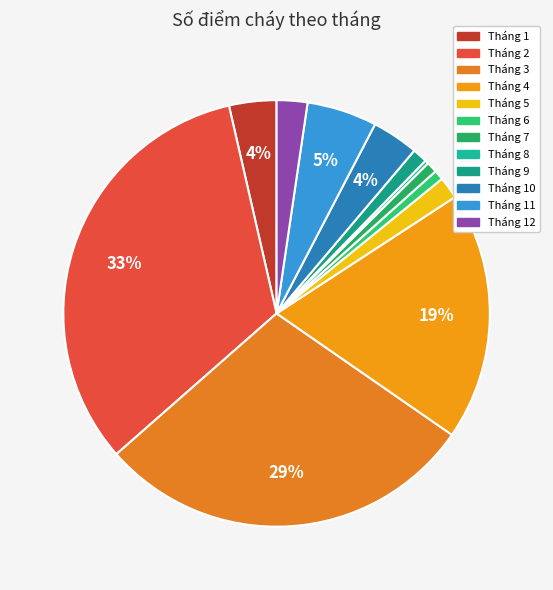

Rank the categories by value from lowest to highest.

Tháng 8, Tháng 6, Tháng 7, Tháng 9, Tháng 5, Tháng 12, Tháng 10, Tháng 1, Tháng 11, Tháng 4, Tháng 3, Tháng 2